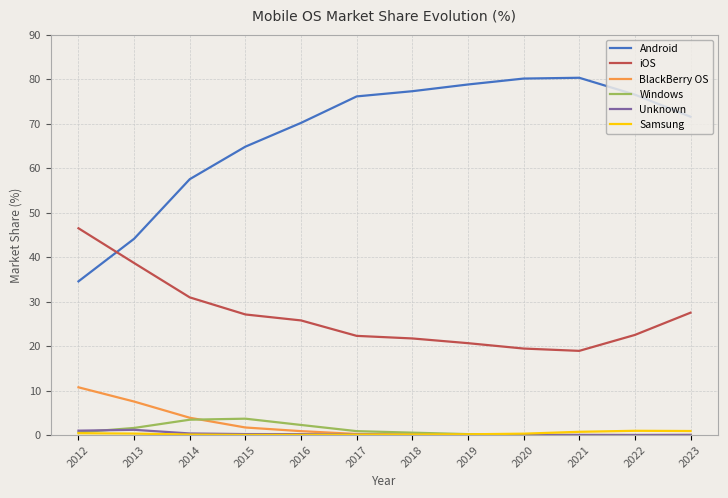

What is the highest value of the Windows series?

3.7